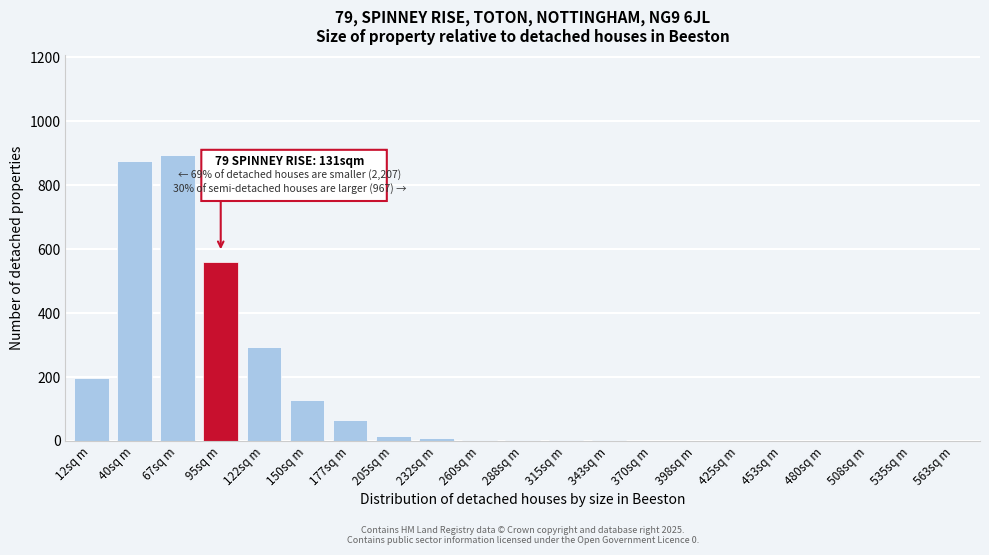

What is the greatest value displayed?

893